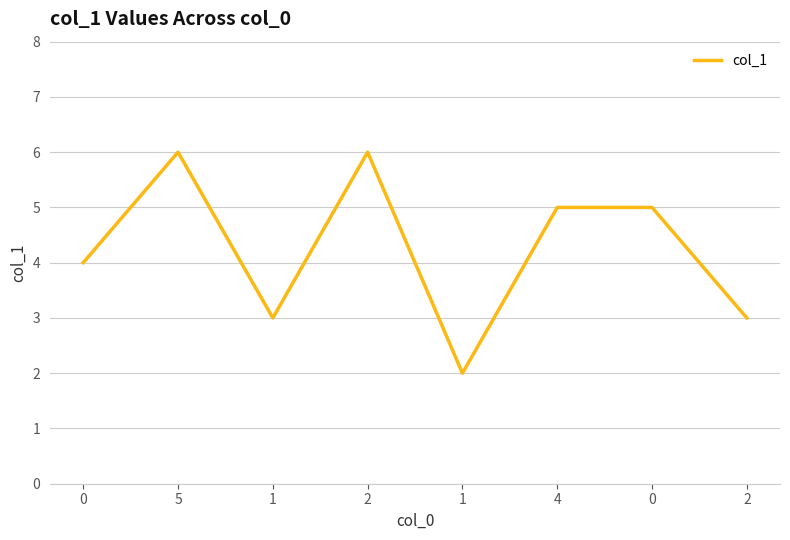

How many points are higher than both their immediate neighbors (excluding endpoints)?

2